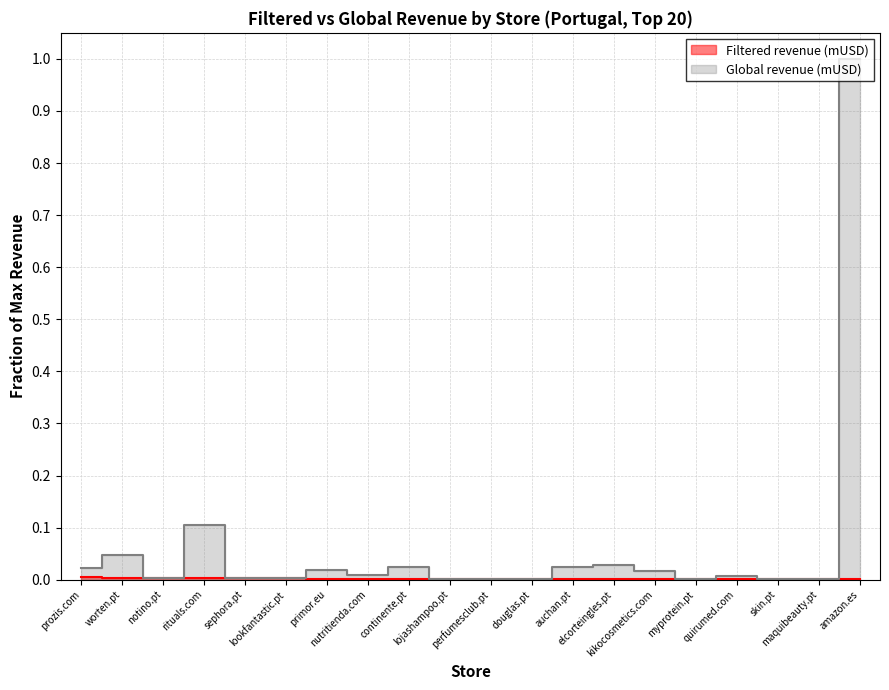

The value of Filtered revenue (mUSD) at douglas.pt is 0.0. True or false?

False